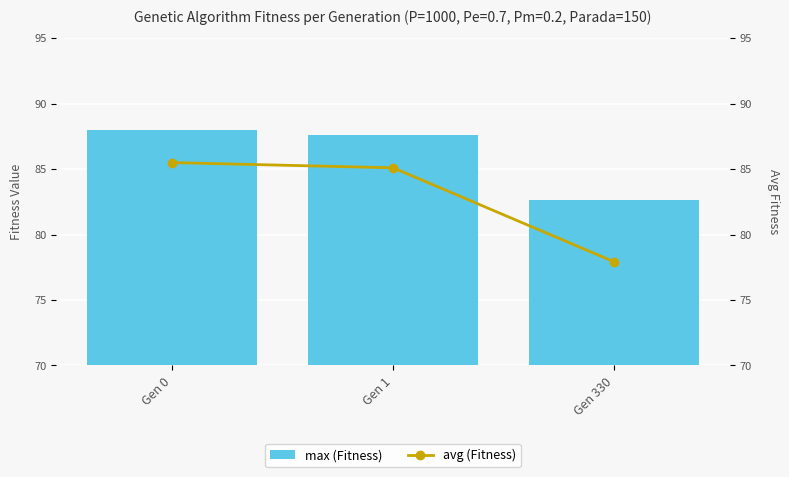

How many groups of bars are there?

3